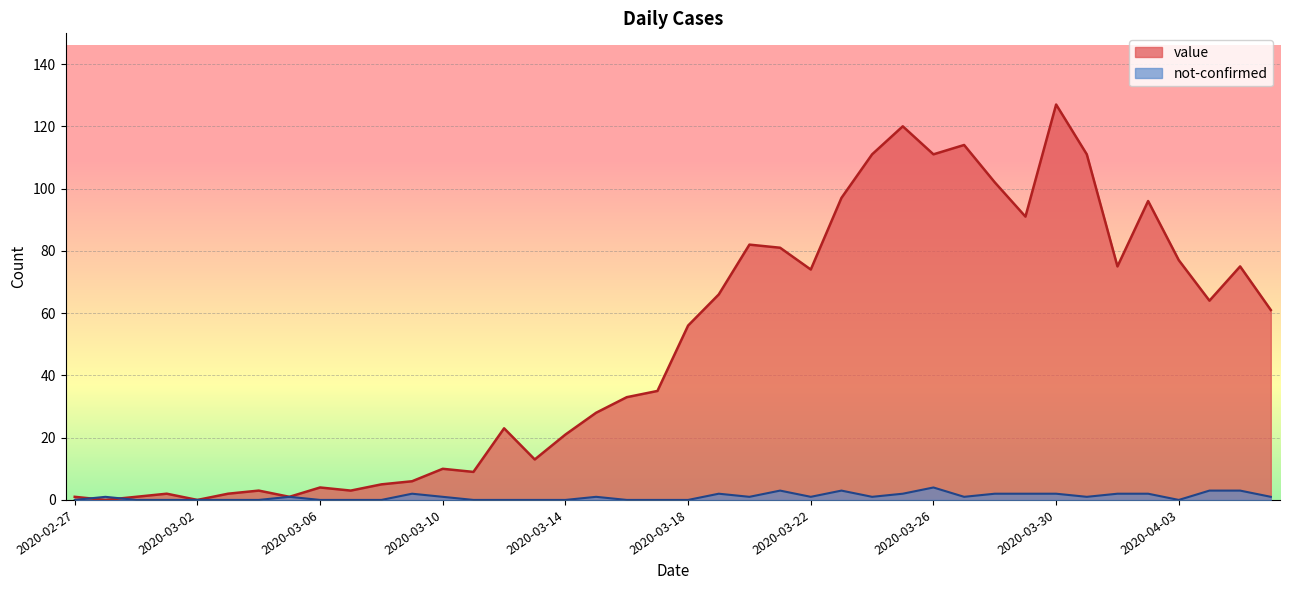

At which category is the sum across all series the highest?

2020-03-30